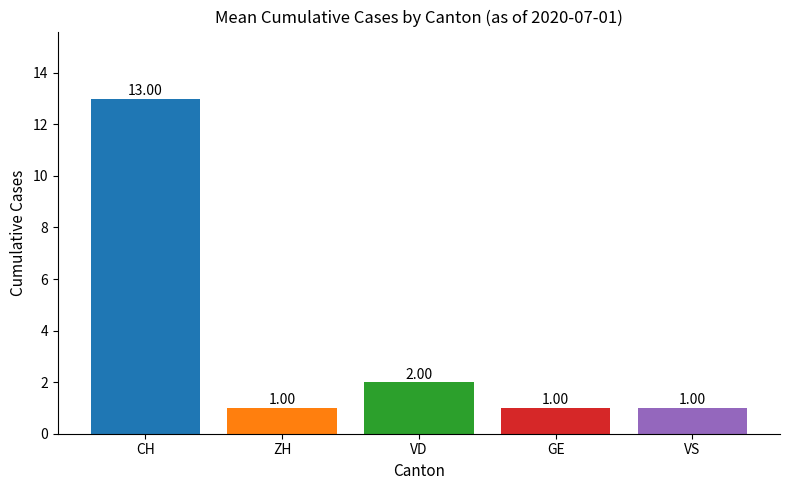

How many bars are there in total?

5